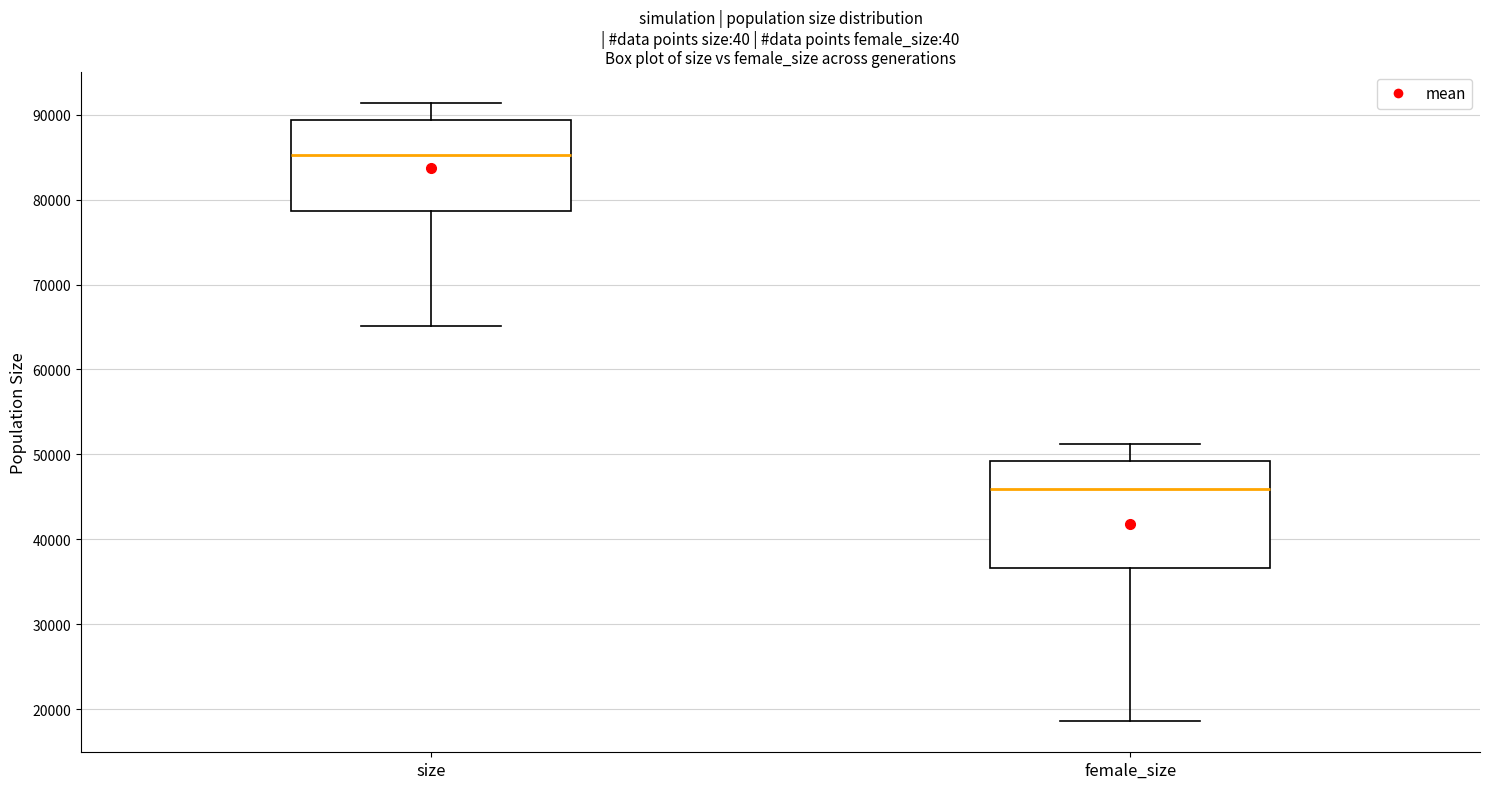

Comparing the boxes themselves (not the whiskers), which one is the tallest?

female_size